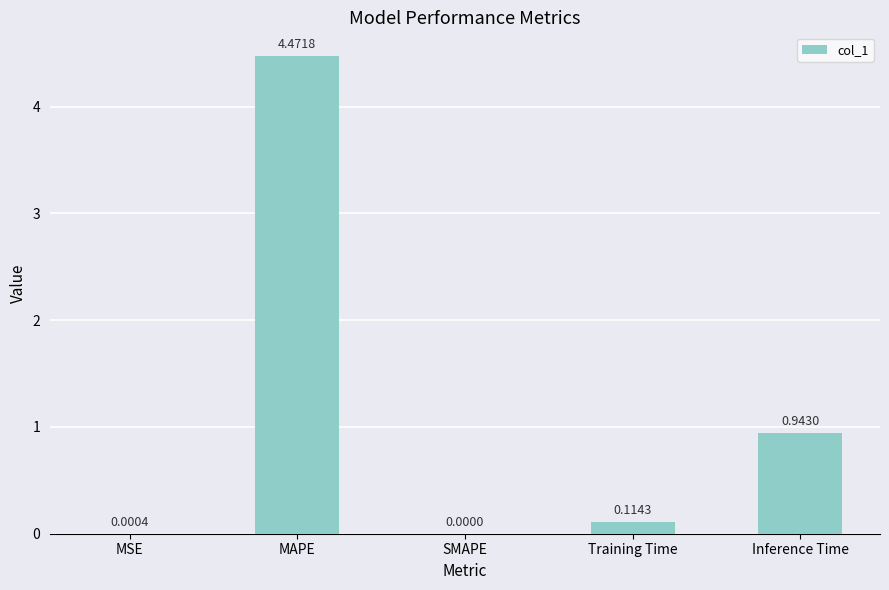

Between SMAPE and MAPE, which is larger?

MAPE